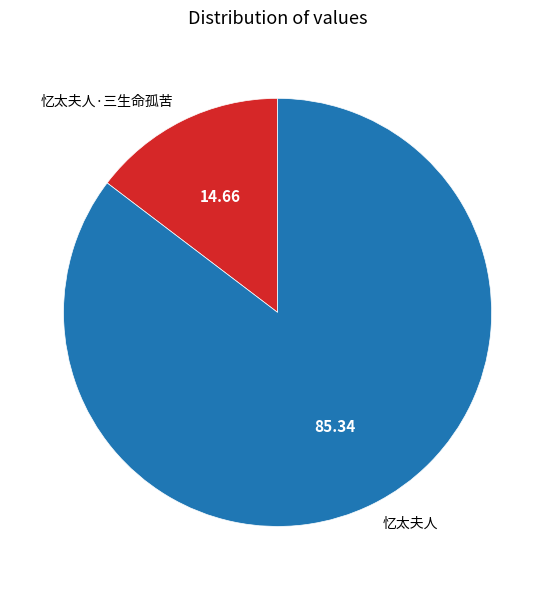

Approximately how many times larger is the value at 忆太夫人·三生命孤苦 compared to 忆太夫人?

0.2